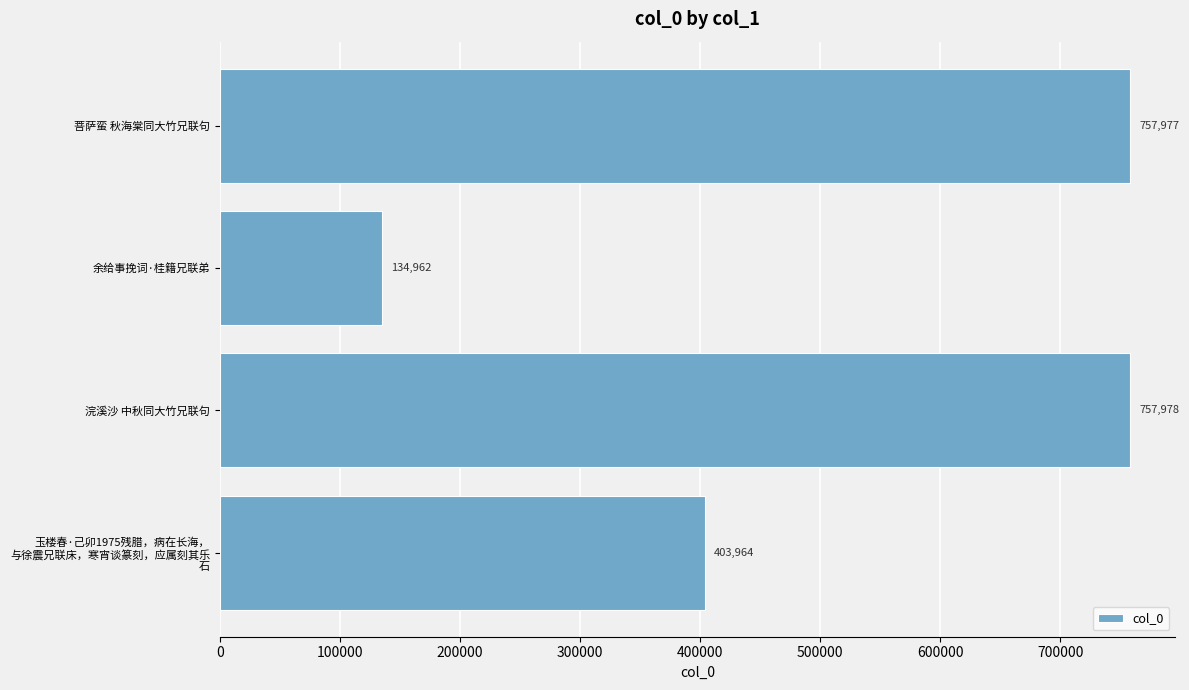

How many data points does each series have?

4